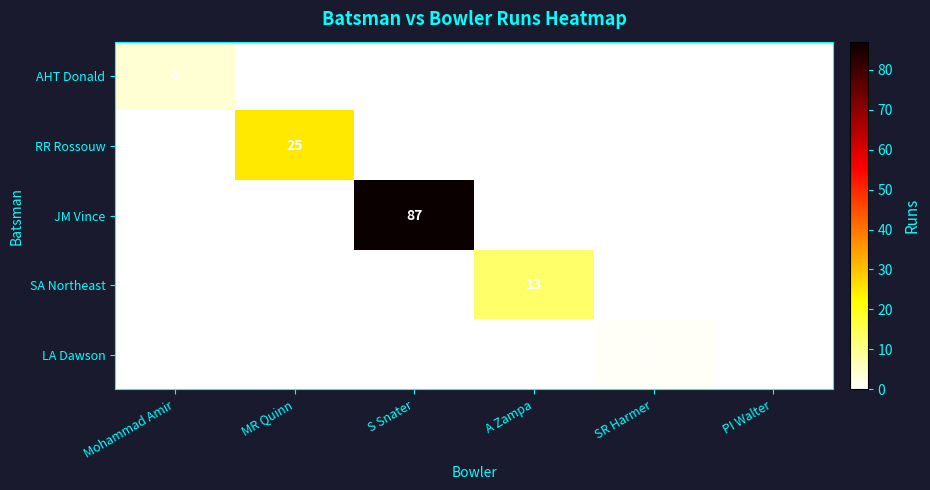

How many distinct data groups are displayed?

5